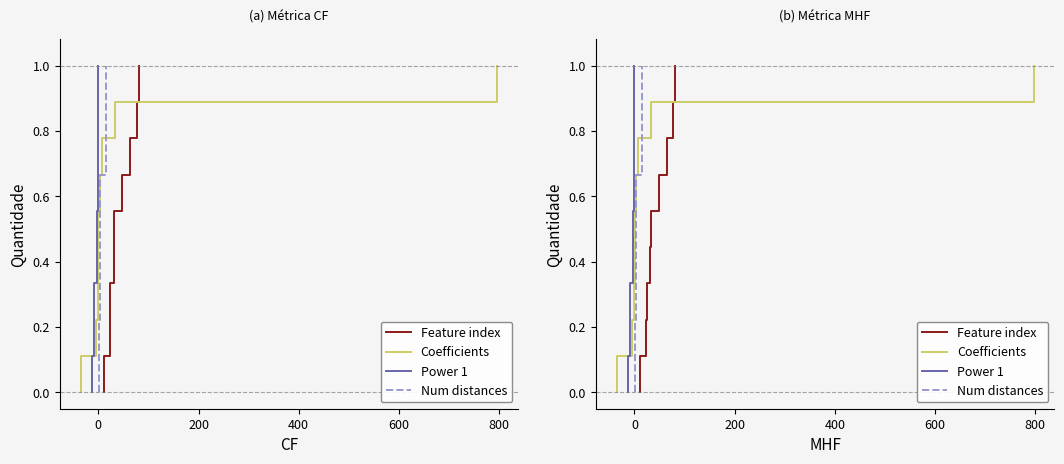

How many lines are shown in the chart?

4